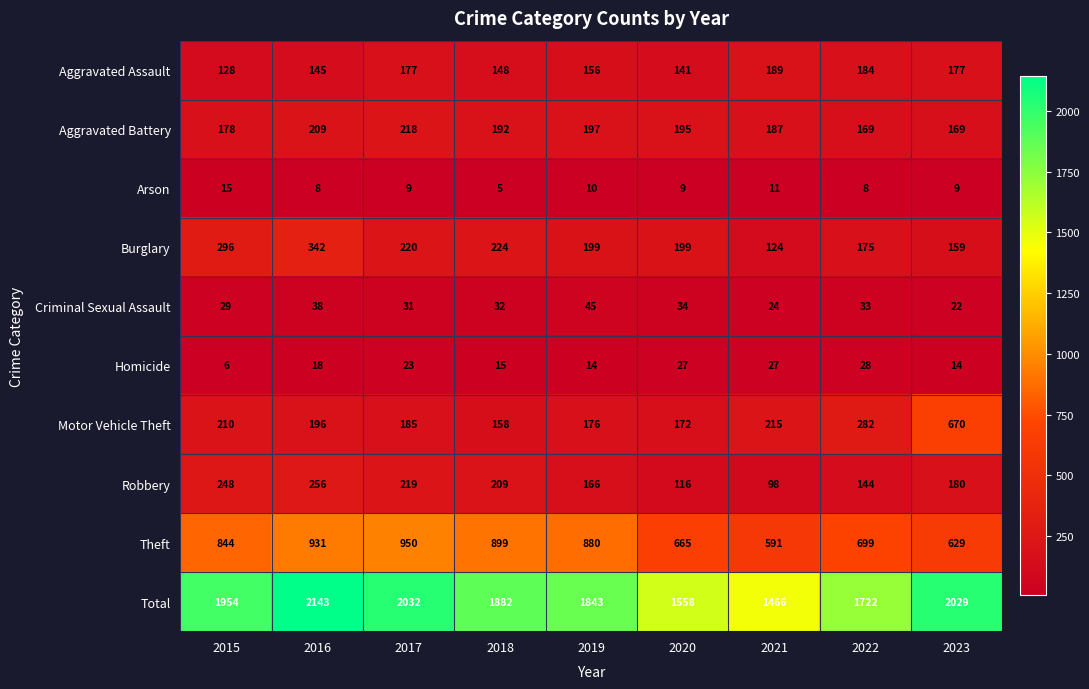

What is the maximum value shown in the chart?

2143